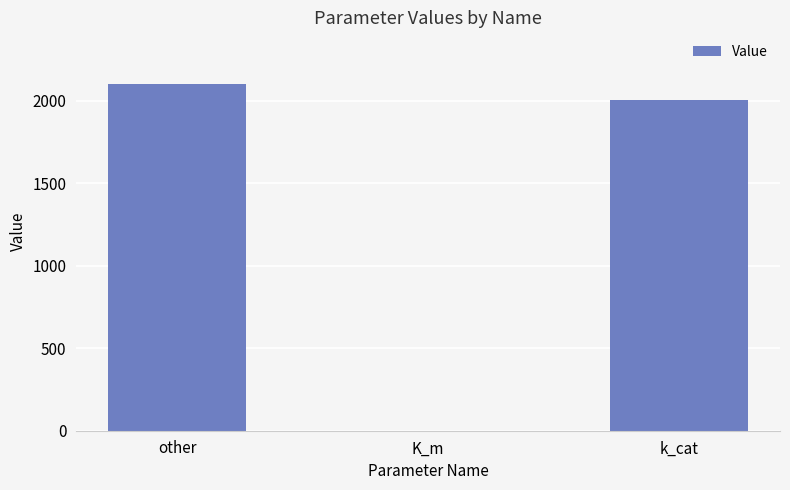

Is it true that the value at k_cat is 682.2?

False